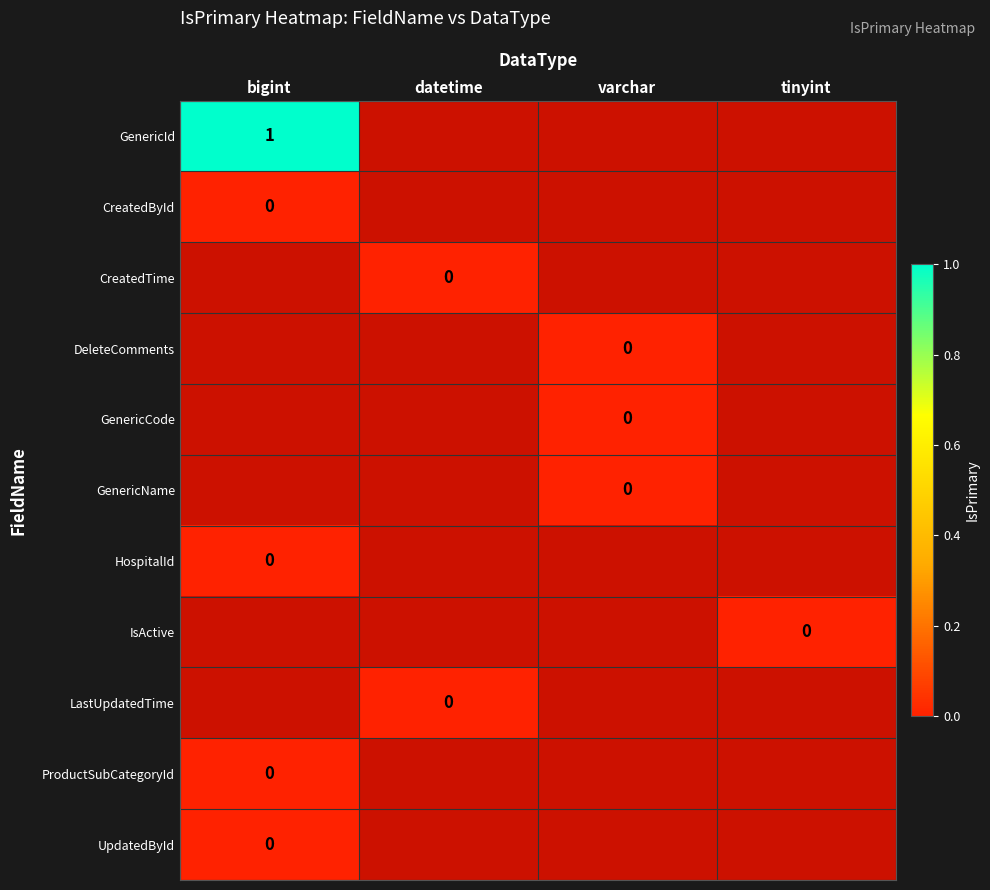

Which series has the largest range (max minus min)?

GenericId